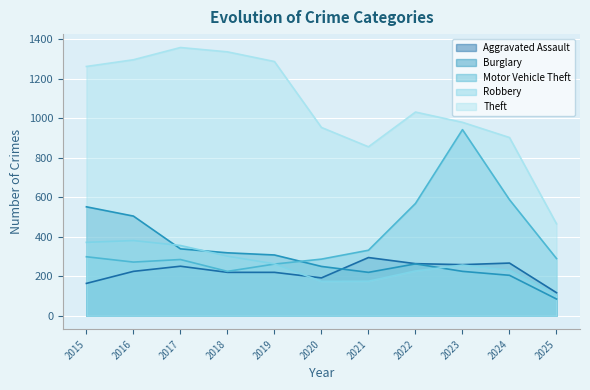

At which category is the sum across all series the highest?

2016